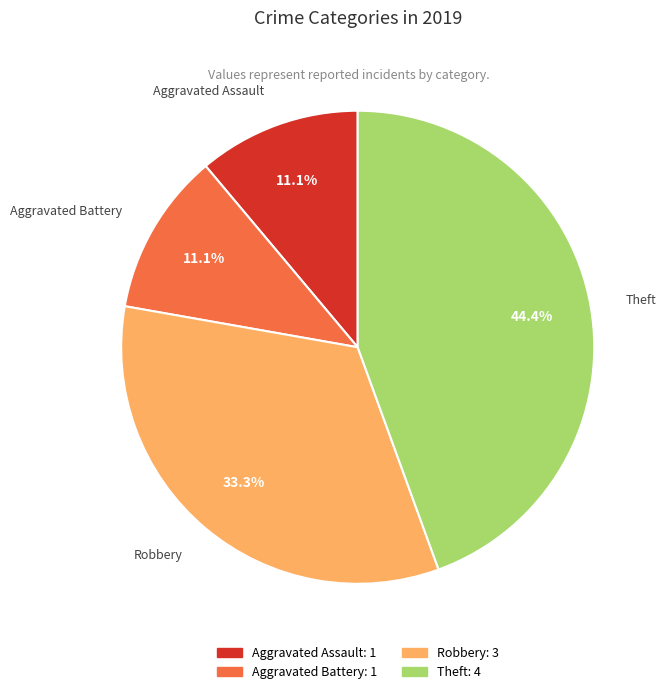

True or false: Robbery accounts for 33% of the total.

True